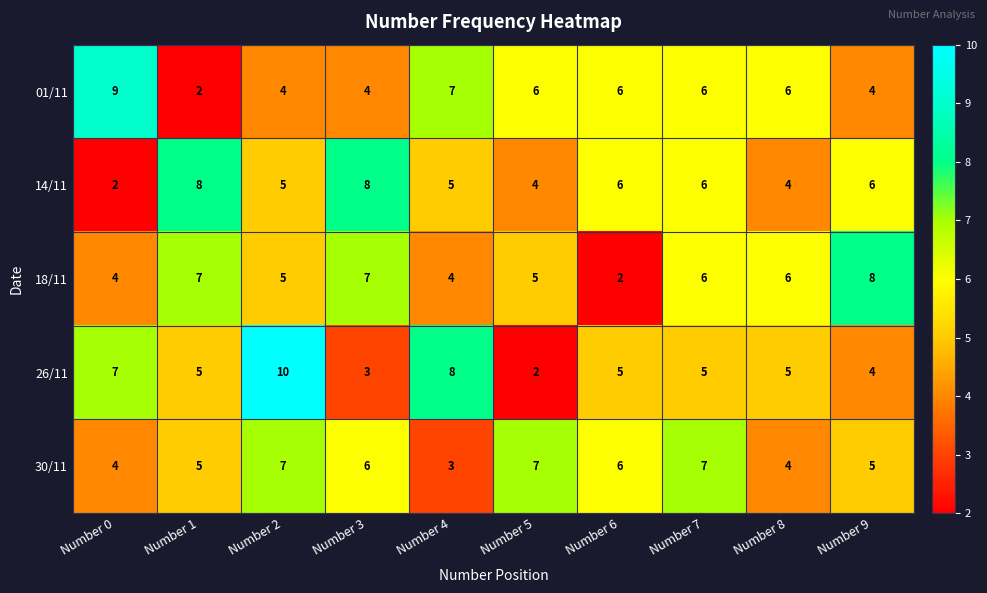

What is the approximate value of 18/11 at Number 7?

6